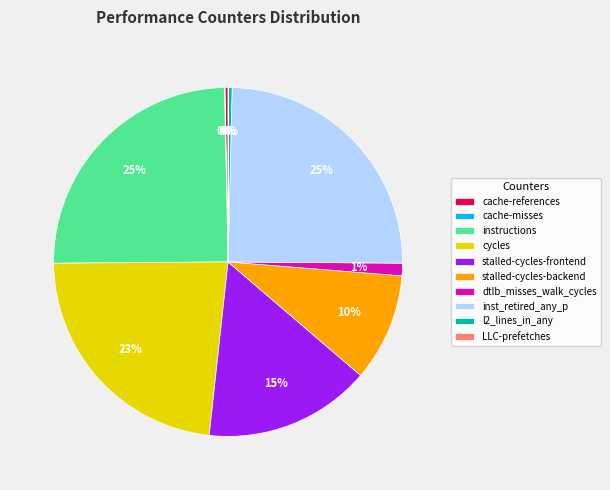

The inst_retired_any_p slice represents 25% of the pie. True or false?

True